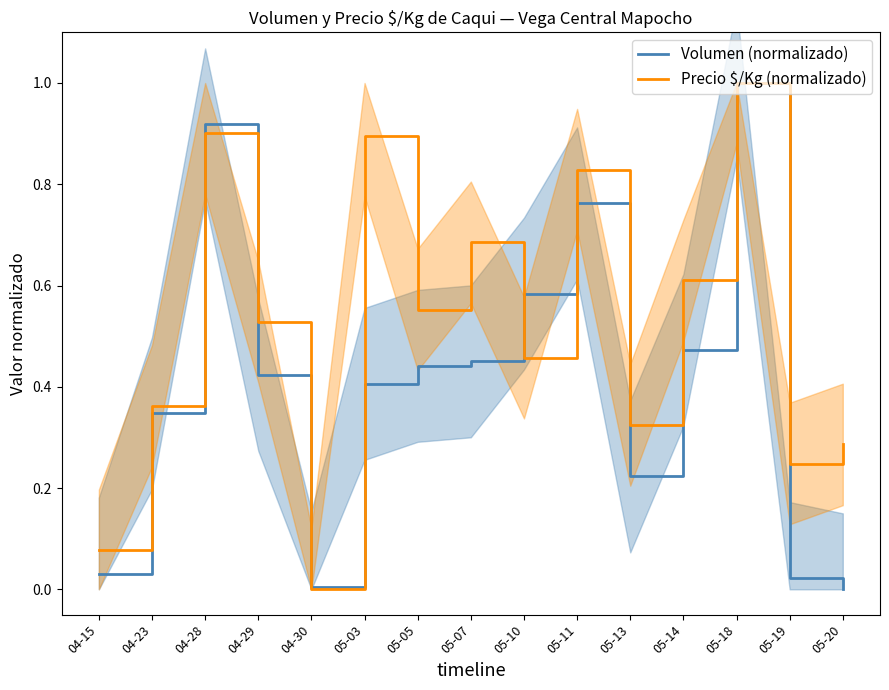

How many values in Volumen (normalizado) are above zero?

14